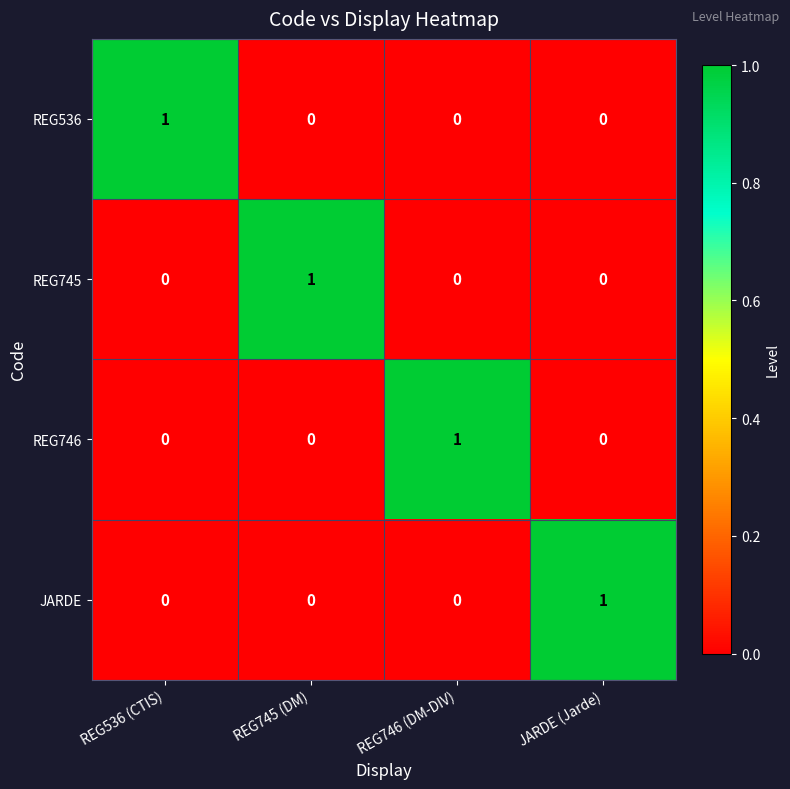

Count the JARDE values in the range 0 to 1.

4